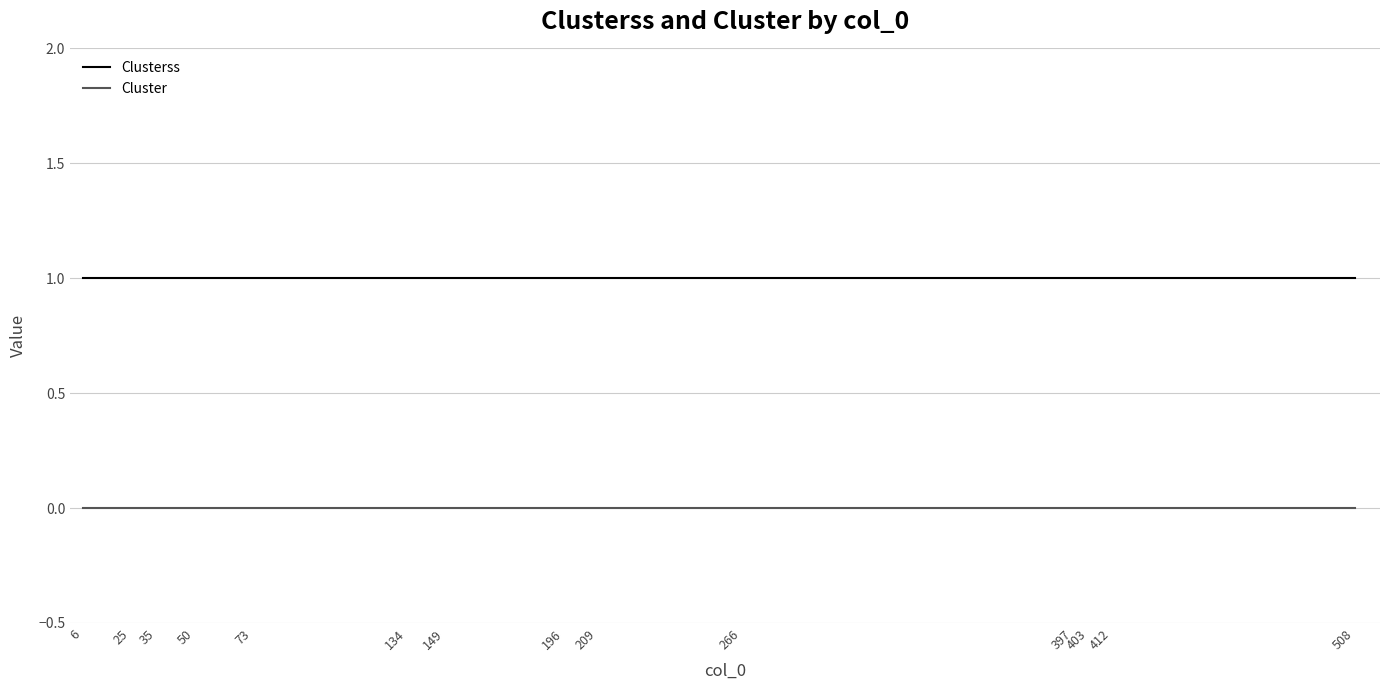

Reading right to left, list all the values displayed in this chart.

Clusterss: 508=1	412=1	403=1	397=1	266=1	209=1	196=1	149=1	134=1	73=1	50=1	35=1	25=1	6=1
Cluster: 508=0	412=0	403=0	397=0	266=0	209=0	196=0	149=0	134=0	73=0	50=0	35=0	25=0	6=0